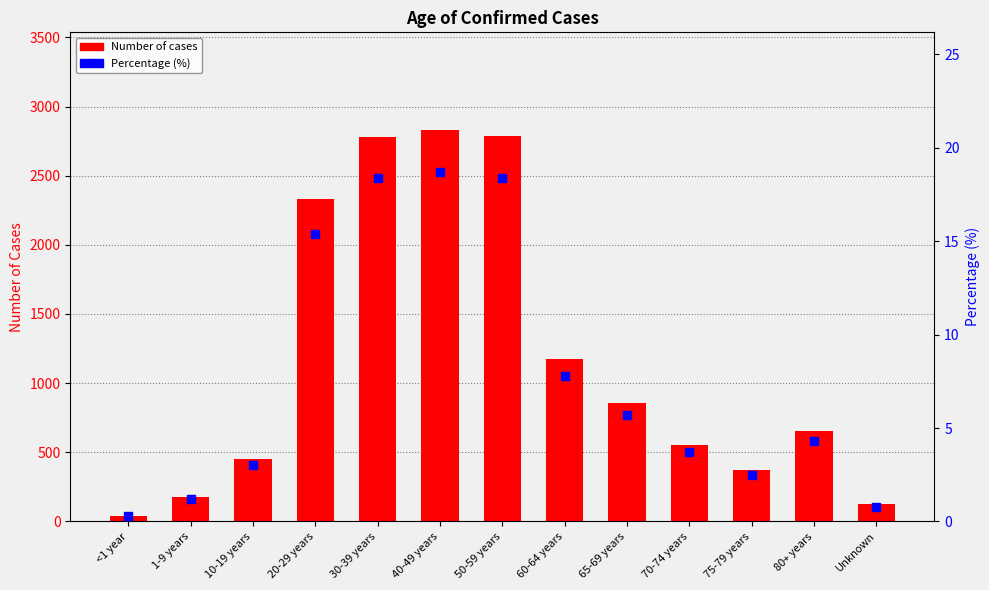

At which category is the sum across all series the highest?

40-49 years